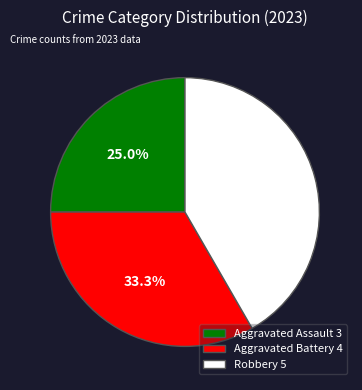

Does Aggravated Battery account for over 50% of the chart?

No